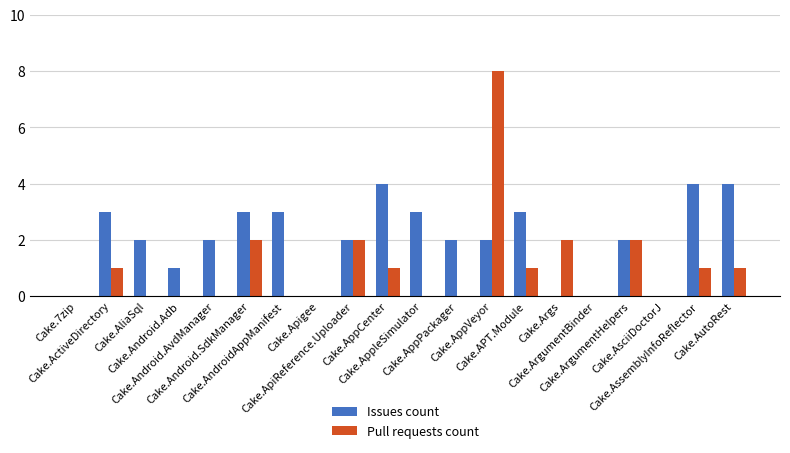

Is the value of Issues count at Cake.Android.AvdManager greater than the value of Pull requests count at Cake.AppPackager?

Yes